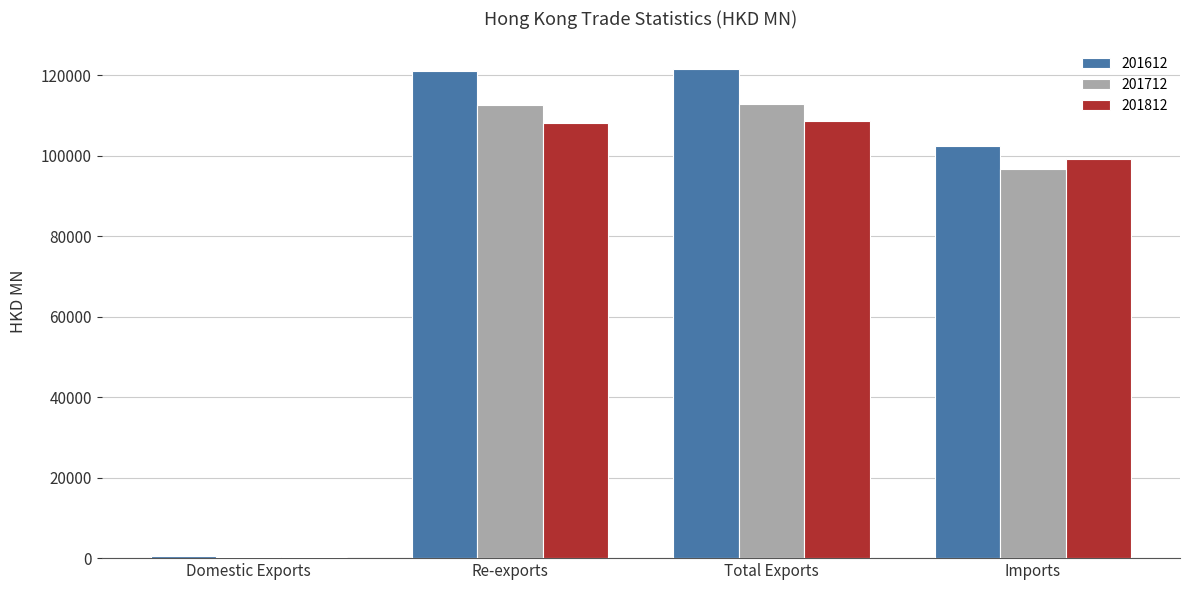

Count the number of data series in this chart.

3